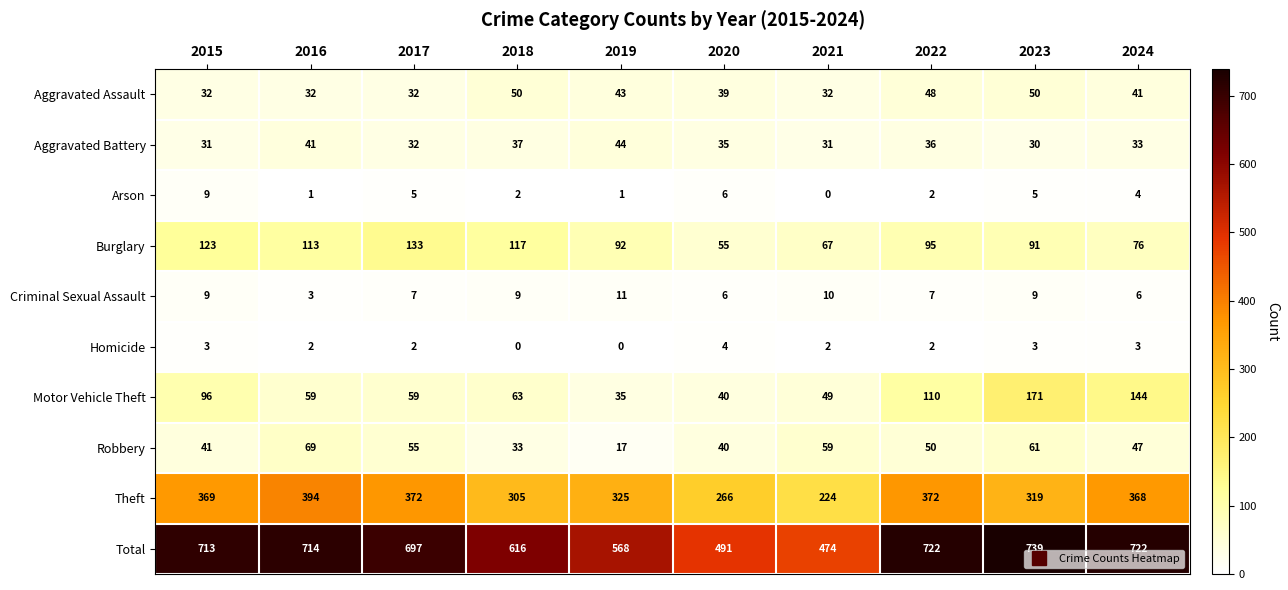

Rank the series by their maximum value, from highest to lowest.

Total, Theft, Motor Vehicle Theft, Burglary, Robbery, Aggravated Assault, Aggravated Battery, Criminal Sexual Assault, Arson, Homicide